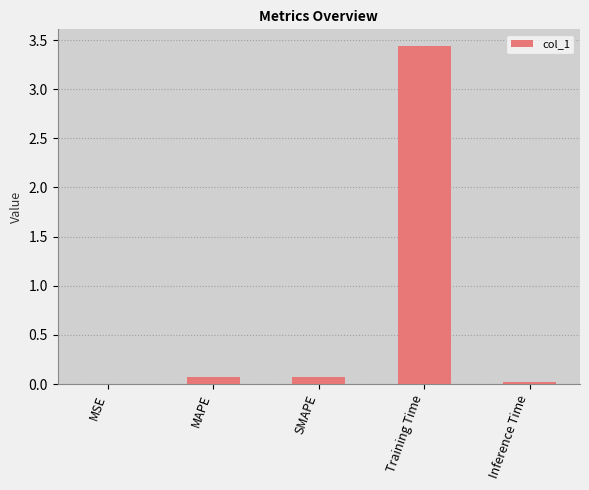

Is it true that the value at Inference Time is 0.0?

True